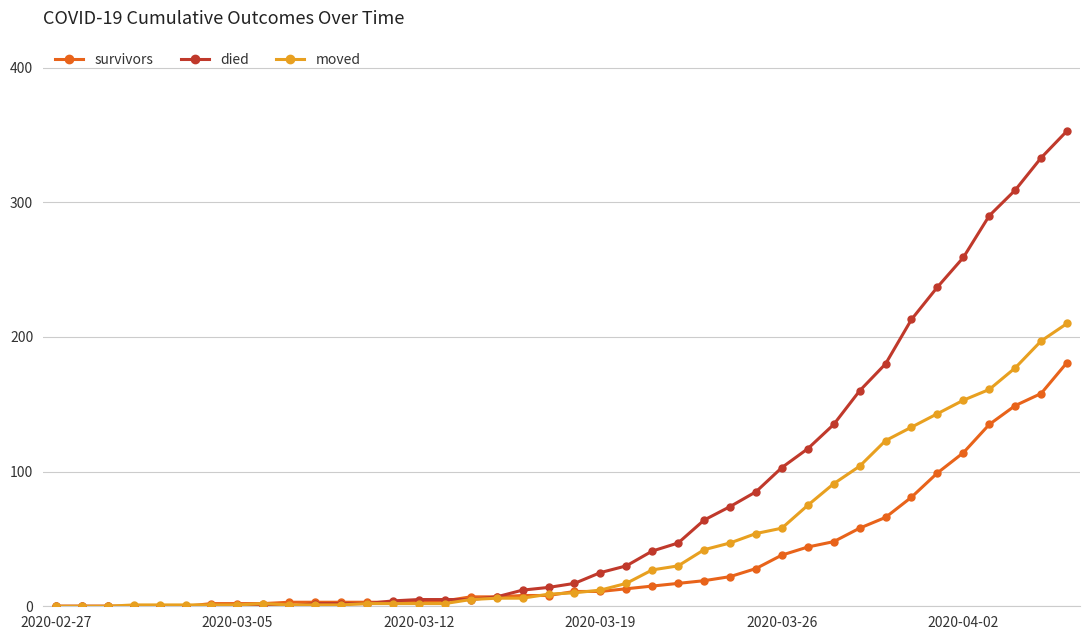

Rank the series by their average value, from lowest to highest.

survivors, moved, died